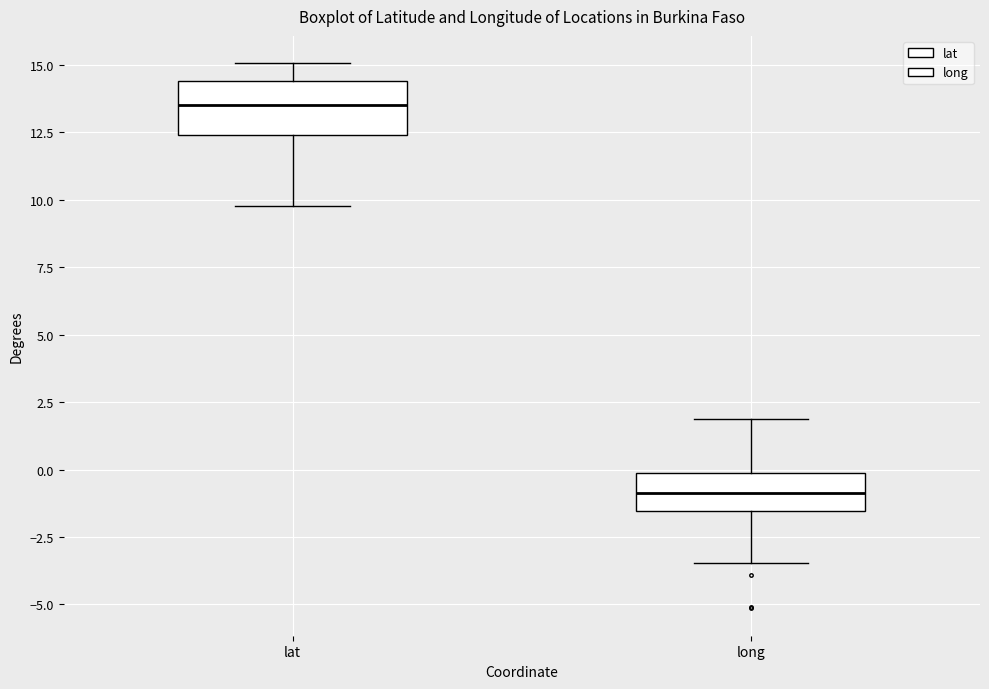

Which box is the tallest, from its lower edge to its upper edge?

lat